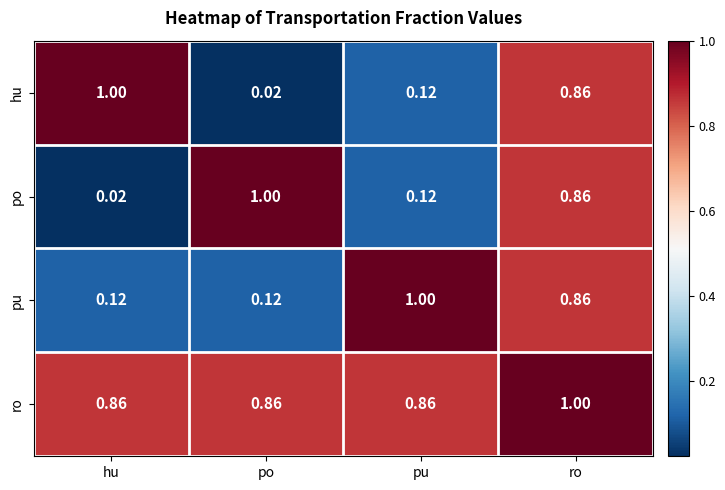

What is the difference between the highest and lowest values at po?

1.0